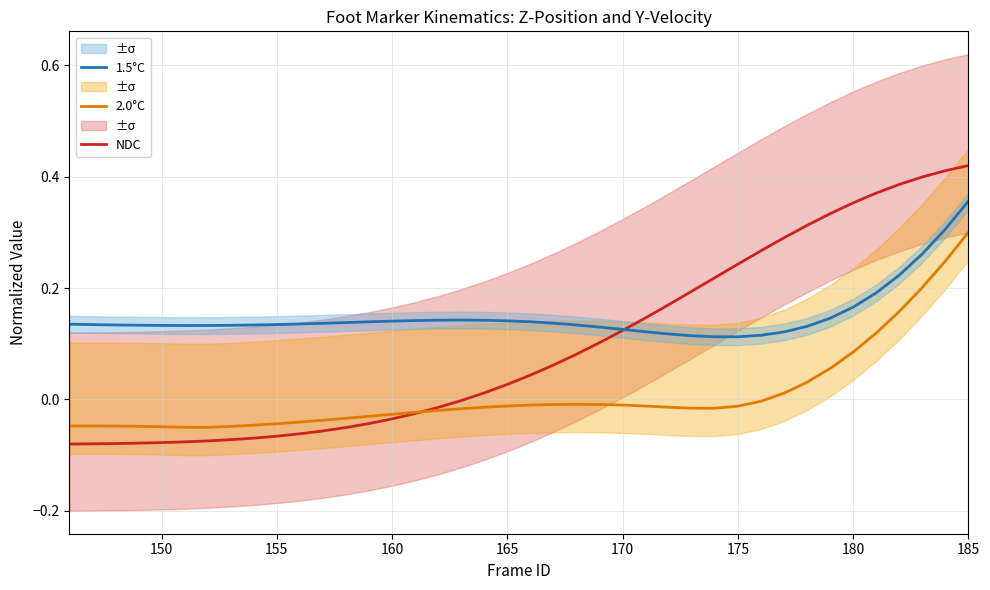

What is the sum of all 1.5°C values?

6.0